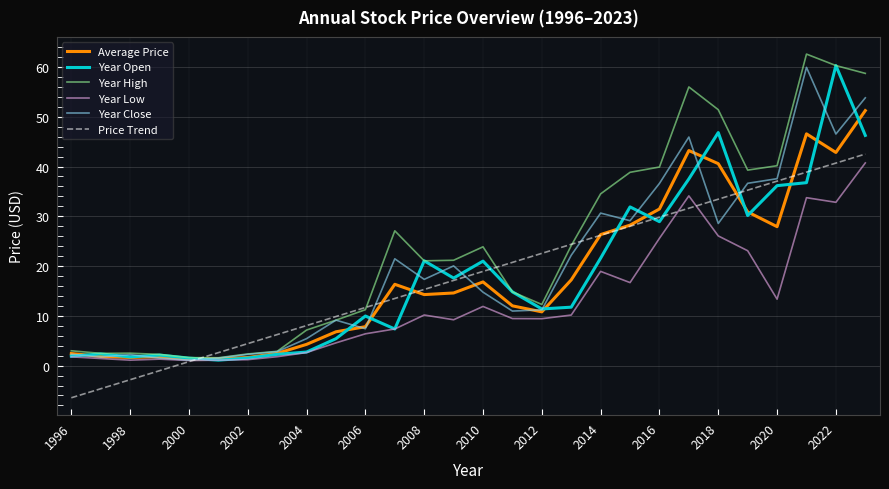

What is the maximum value shown in the chart?

62.6